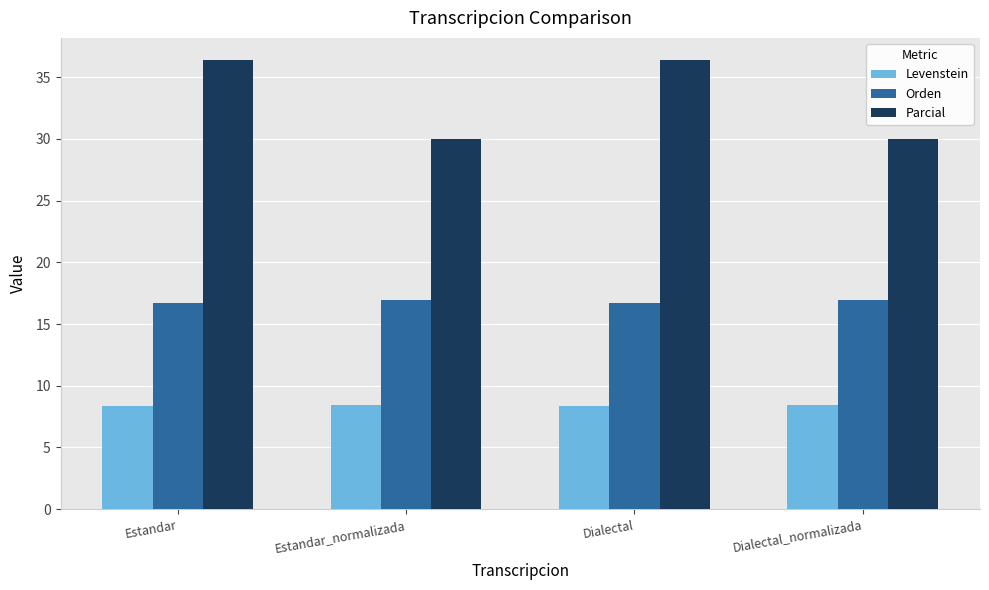

Does the chart contain stacked bars?

No